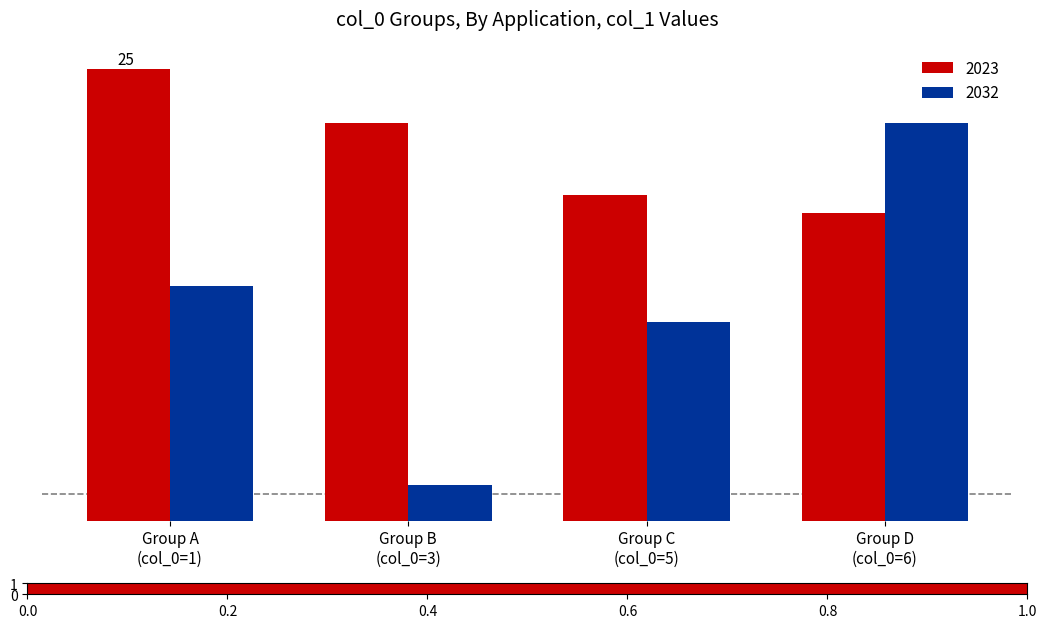

What are all the series names shown in the legend?

2023, 2032